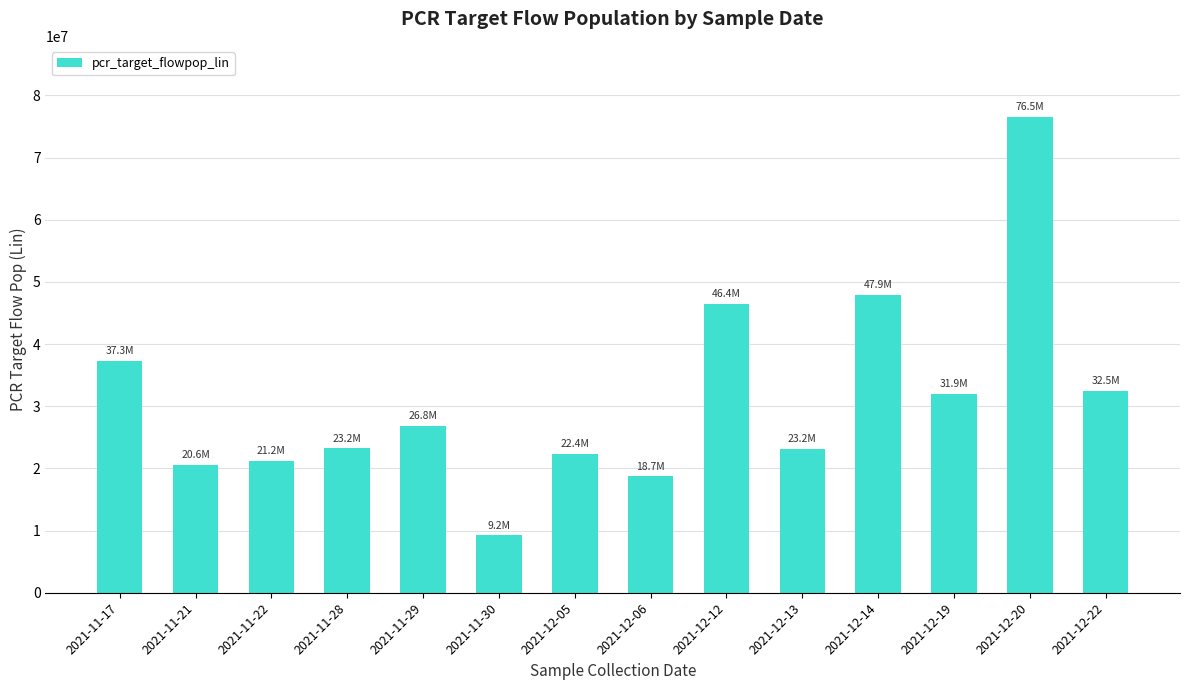

Approximately how many times larger is the value at 2021-12-22 compared to 2021-12-14?

0.7